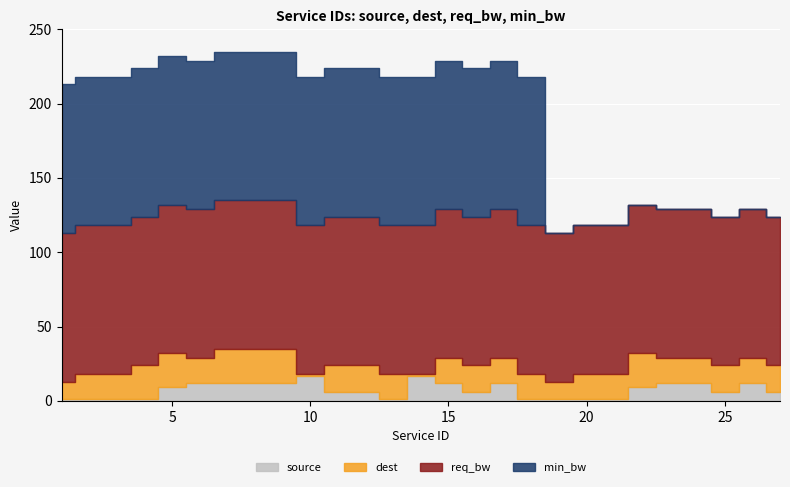

True or false: min_bw and must_include_affinity cross at least once.

False